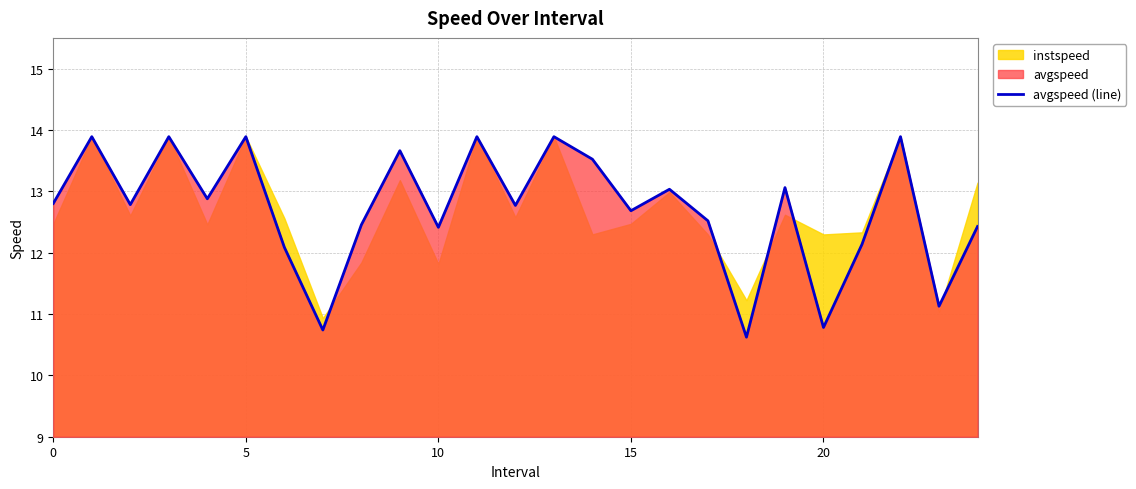

What is the minimum value shown in the chart?

10.6